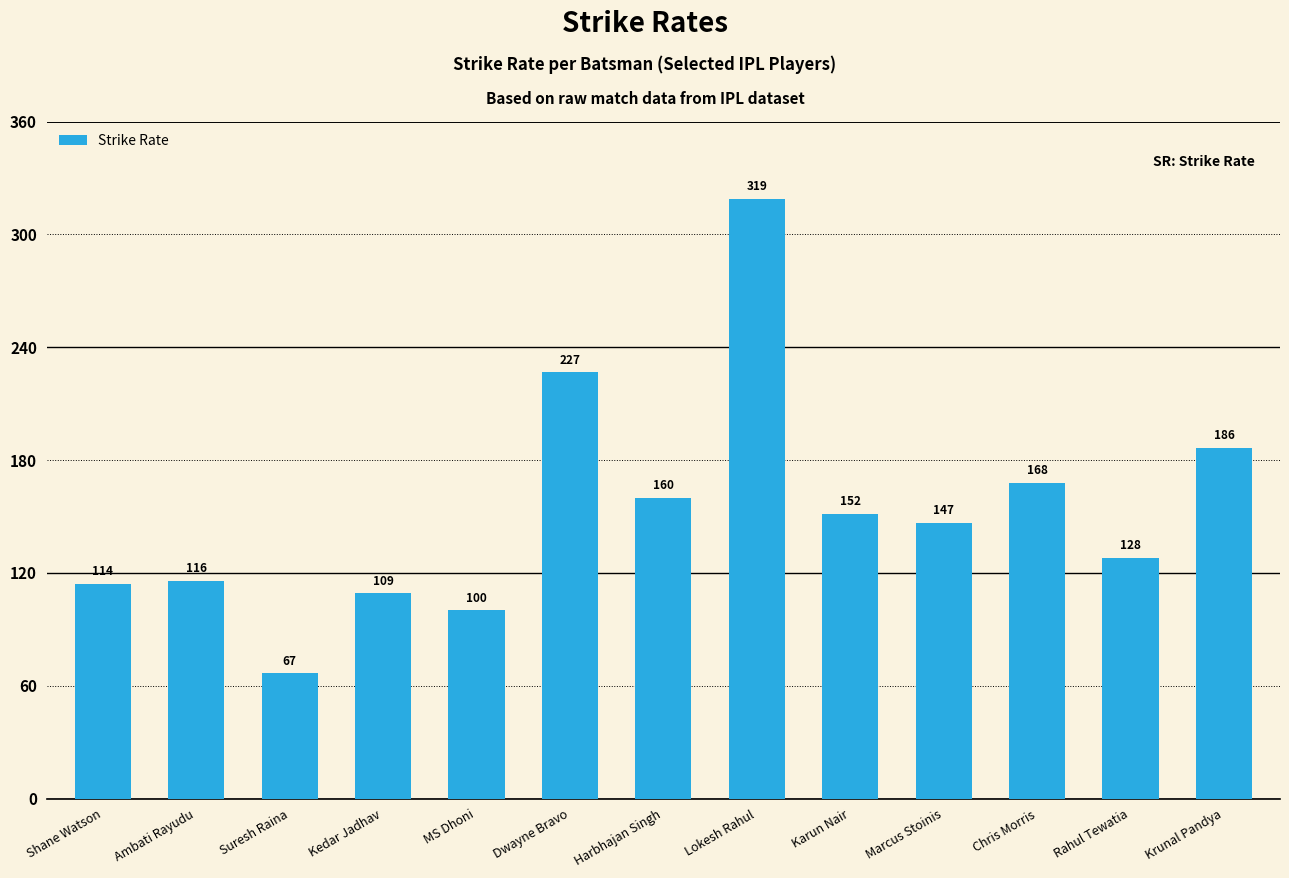

What is the difference between the values at Lokesh Rahul and Ambati Rayudu?

203.0